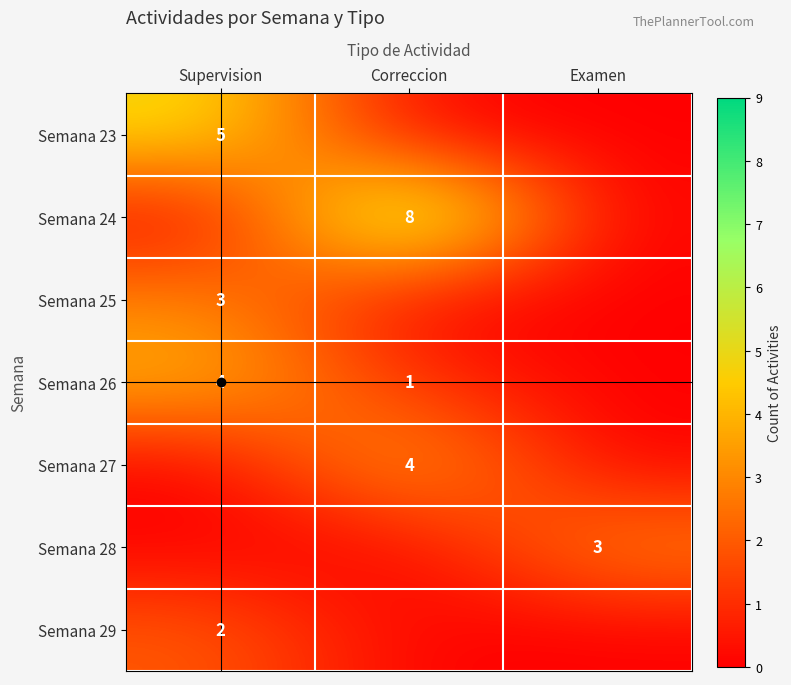

How many distinct data groups are displayed?

7